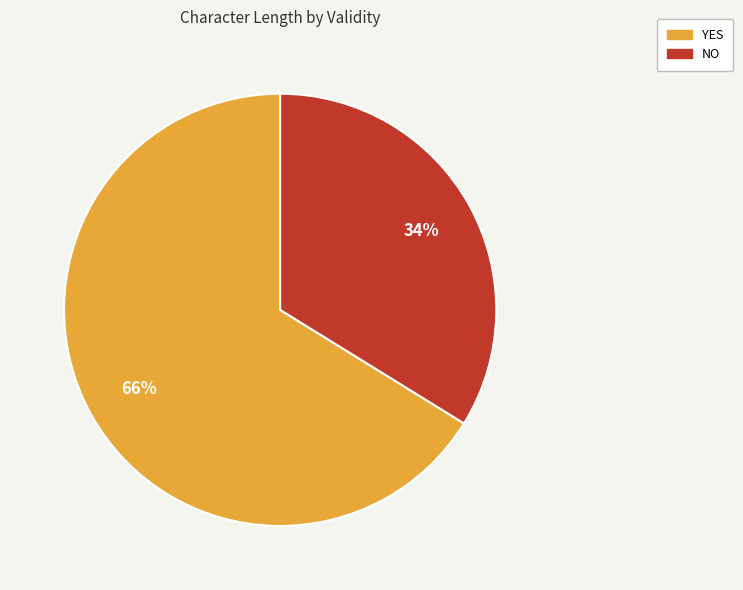

Is there any slice that represents more than half of the pie?

Yes